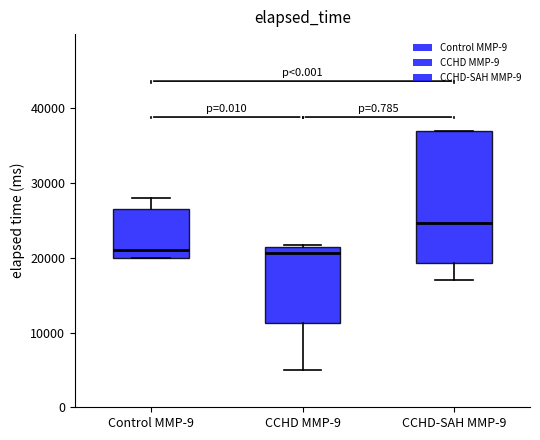

Reading left to right, read every box against the y-axis: the position of its median line, the range the box covers, and the ends of its whiskers. The values are not printed on the chart, so give them approximately, as read against the axis.

Control MMP-9: median 21000, box 20000 to 27000, whiskers 20000 to 28000
CCHD MMP-9: median 21000 (just below the box's upper edge), box 11000 to 21000, whiskers 5000 to 22000
CCHD-SAH MMP-9: median 25000, box 19000 to 37000, whiskers 17000 to 37000